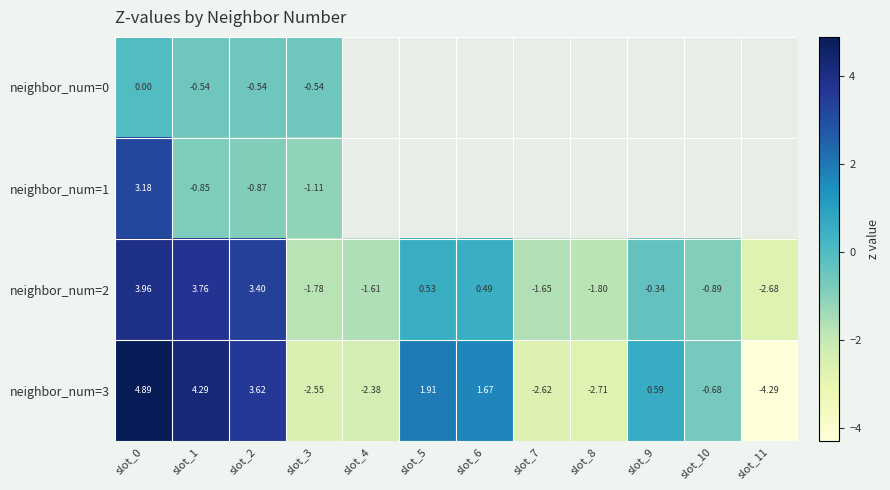

What is the minimum value for neighbor_num=3?

-4.3